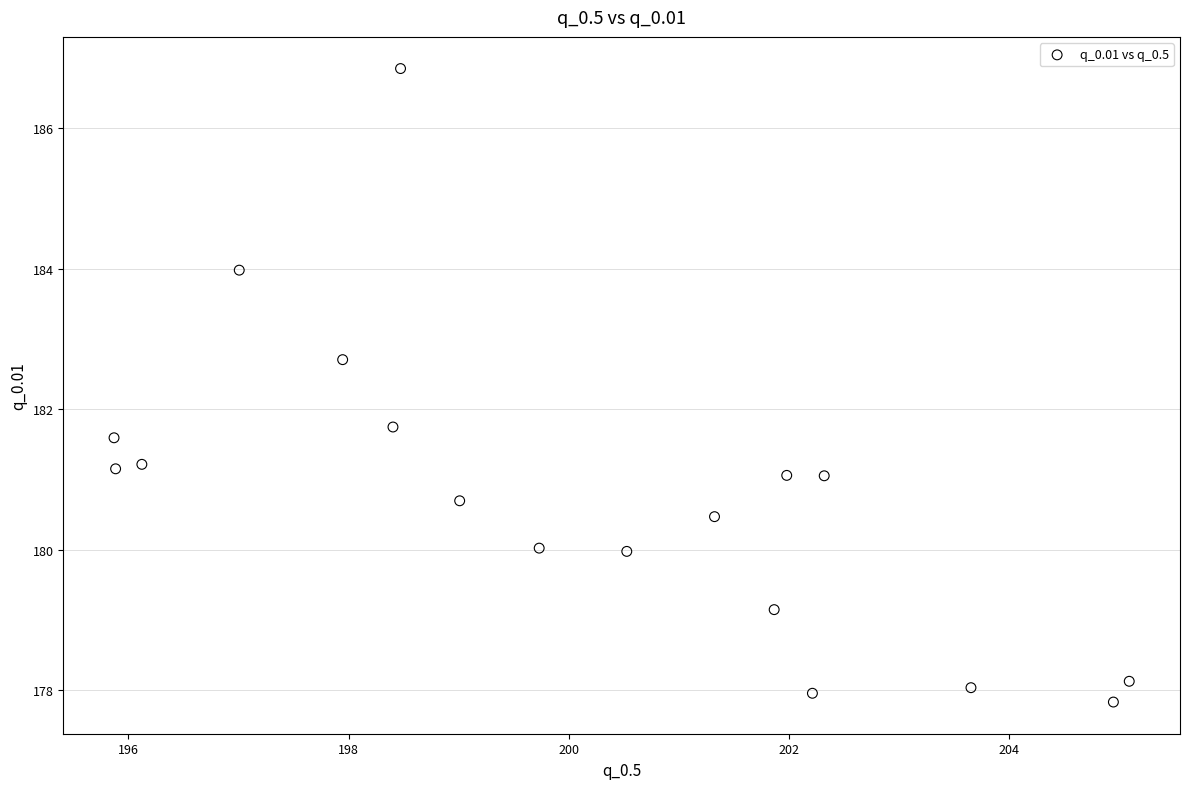

What is the range of X values (max minus min)?

9.2